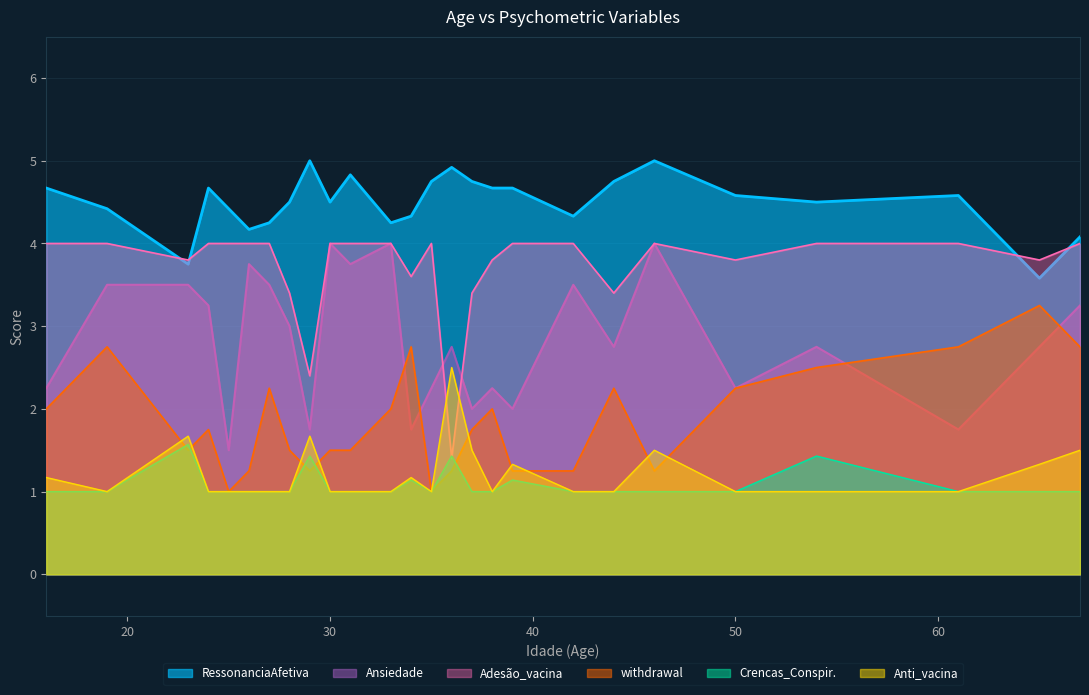

Reading left to right, what are all the values shown in this chart?

RessonanciaAfetiva: 16=4.7	19=4.4	23=3.8	24=4.7	25=4.4	26=4.2	27=4.2	28=4.5	29=5.0	30=4.5	31=4.8	33=4.2	34=4.3	35=4.8	36=4.9	37=4.8	38=4.7	39=4.7	42=4.3	44=4.8	46=5.0	50=4.6	54=4.5	61=4.6	65=3.6	67=4.1
Crencas_Conspiratórias_vacina: 16=1.0	19=1.0	23=1.6	24=1.0	25=1.0	26=1.0	27=1.0	28=1.0	29=1.4	30=1.0	31=1.0	33=1.0	34=1.1	35=1.0	36=1.4	37=1.0	38=1.0	39=1.1	42=1.0	44=1.0	46=1.0	50=1.0	54=1.4	61=1.0	65=1.0	67=1.0
Adesão_vacina: 16=4.0	19=4.0	23=3.8	24=4.0	25=4.0	26=4.0	27=4.0	28=3.4	29=2.4	30=4.0	31=4.0	33=4.0	34=3.6	35=4.0	36=1.4	37=3.4	38=3.8	39=4.0	42=4.0	44=3.4	46=4.0	50=3.8	54=4.0	61=4.0	65=3.8	67=4.0
Anti_vacina: 16=1.2	19=1.0	23=1.7	24=1.0	25=1.0	26=1.0	27=1.0	28=1.0	29=1.7	30=1.0	31=1.0	33=1.0	34=1.2	35=1.0	36=2.5	37=1.5	38=1.0	39=1.3	42=1.0	44=1.0	46=1.5	50=1.0	54=1.0	61=1.0	65=1.3	67=1.5
Ansiedade: 16=2.2	19=3.5	23=3.5	24=3.2	25=1.5	26=3.8	27=3.5	28=3.0	29=1.8	30=4.0	31=3.8	33=4.0	34=1.8	35=2.2	36=2.8	37=2.0	38=2.2	39=2.0	42=3.5	44=2.8	46=4.0	50=2.2	54=2.8	61=1.8	65=2.8	67=3.2
withdrawal: 16=2.0	19=2.8	23=1.5	24=1.8	25=1.0	26=1.2	27=2.2	28=1.5	29=1.2	30=1.5	31=1.5	33=2.0	34=2.8	35=1.0	36=1.2	37=1.8	38=2.0	39=1.2	42=1.2	44=2.2	46=1.2	50=2.2	54=2.5	61=2.8	65=3.2	67=2.8